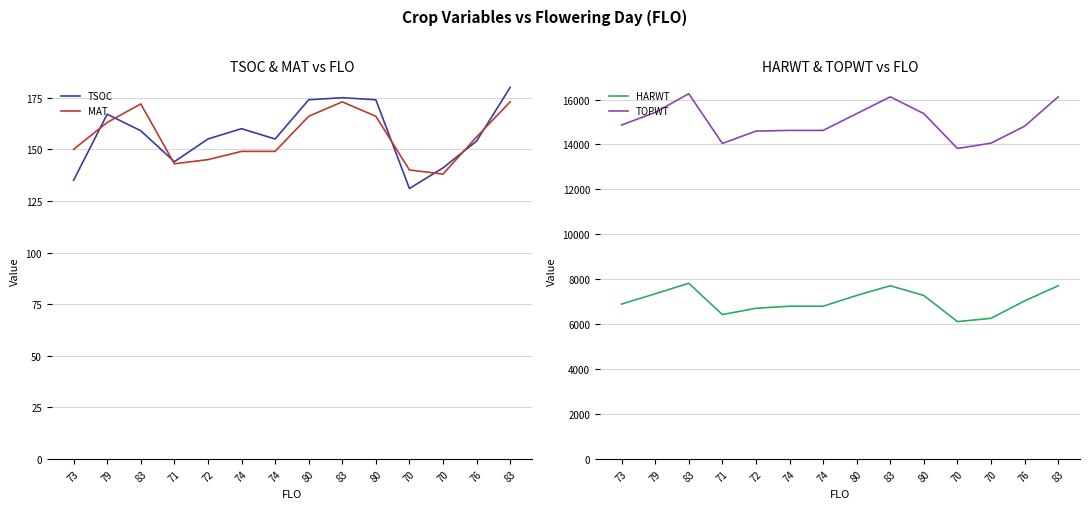

What is the label of the 6th point from the left?

74